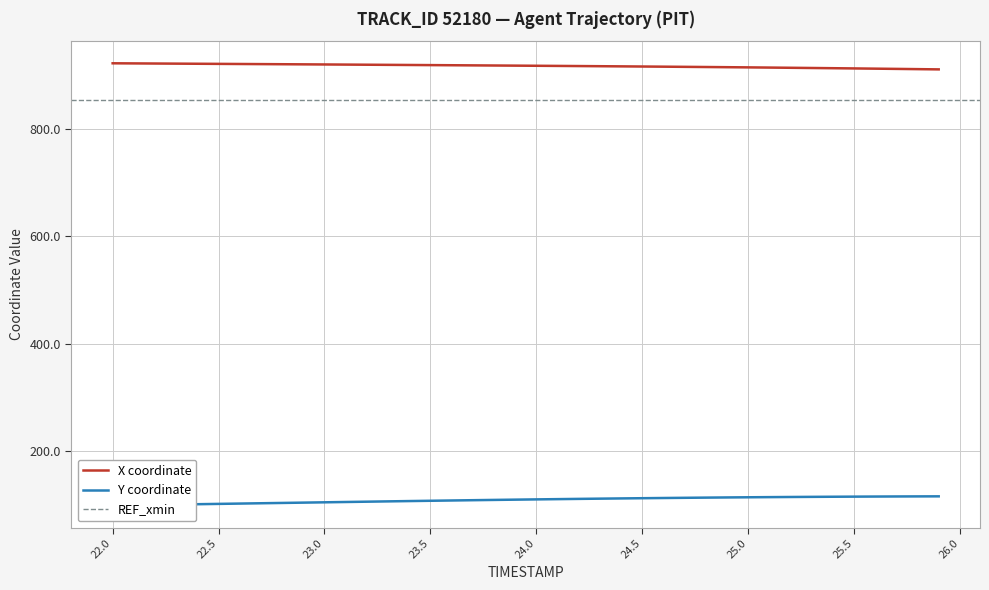

What is the highest value of the X coordinate series?

922.9